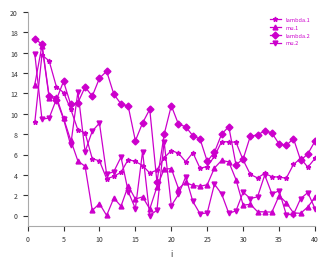

True or false: lambda.1 has more than 2 points higher than both neighbors.

True